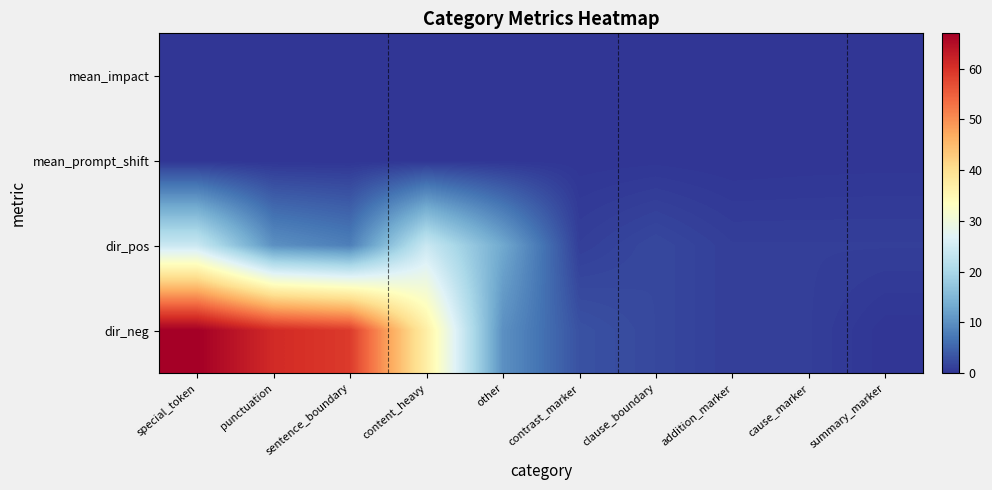

Count the number of categories in the chart.

10